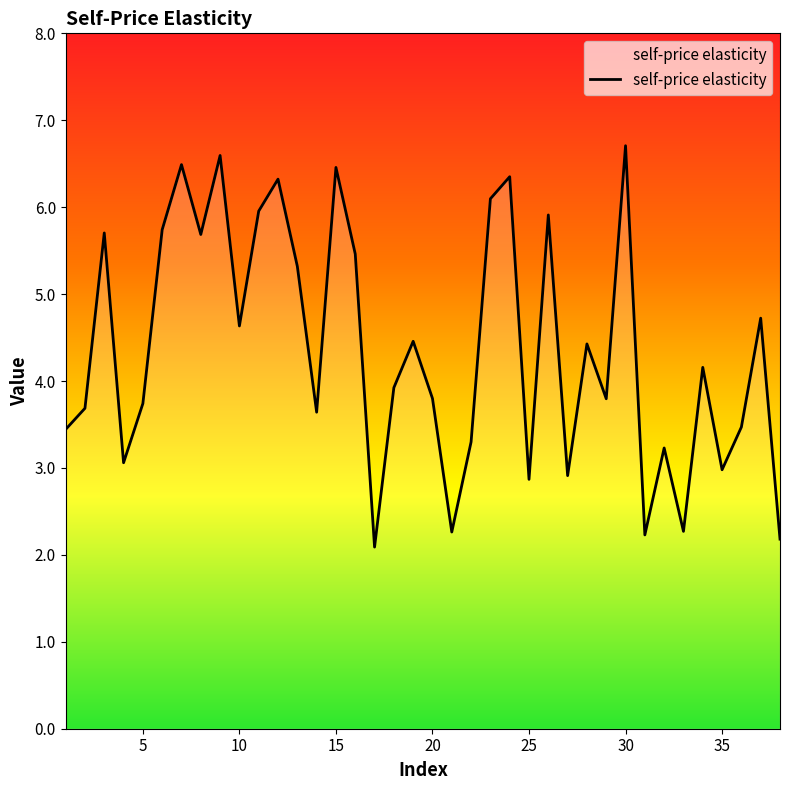

What is the difference between the maximum and minimum values?

4.6